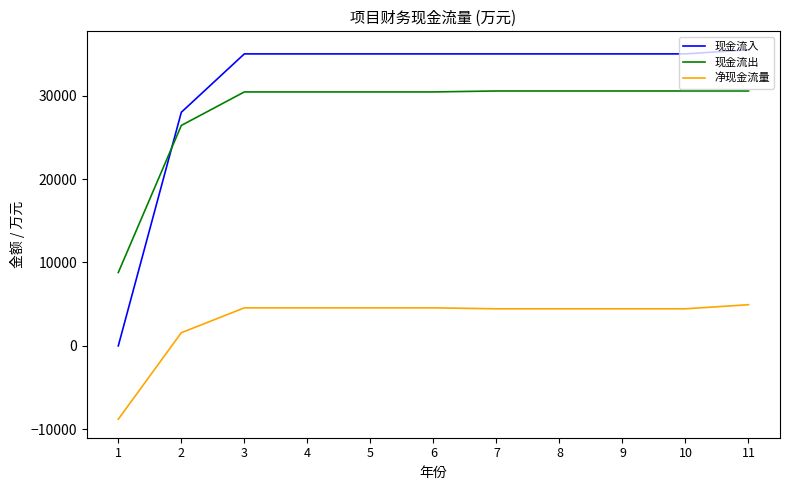

How many values in 现金流入 are above zero?

10